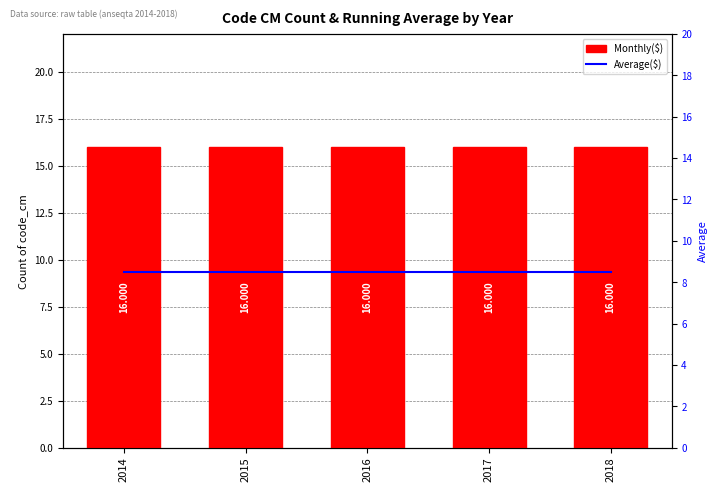

Rank the series at 2015 from lowest to highest value.

Average($), Monthly($)